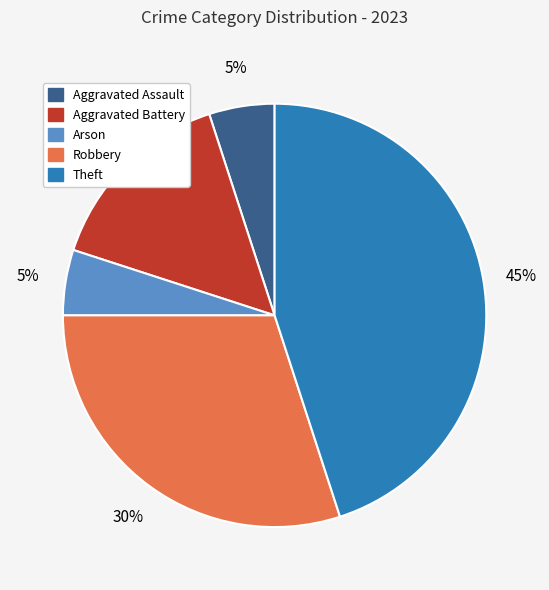

Does Aggravated Assault account for over 50% of the chart?

No